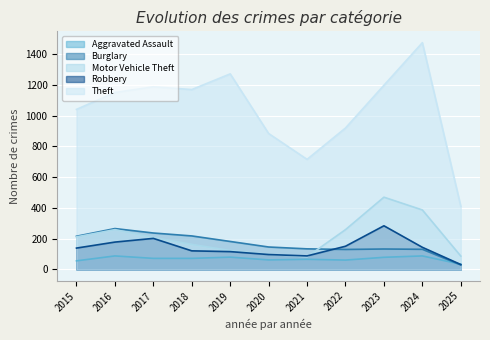

What is the difference between the highest and lowest values at 2015?

985